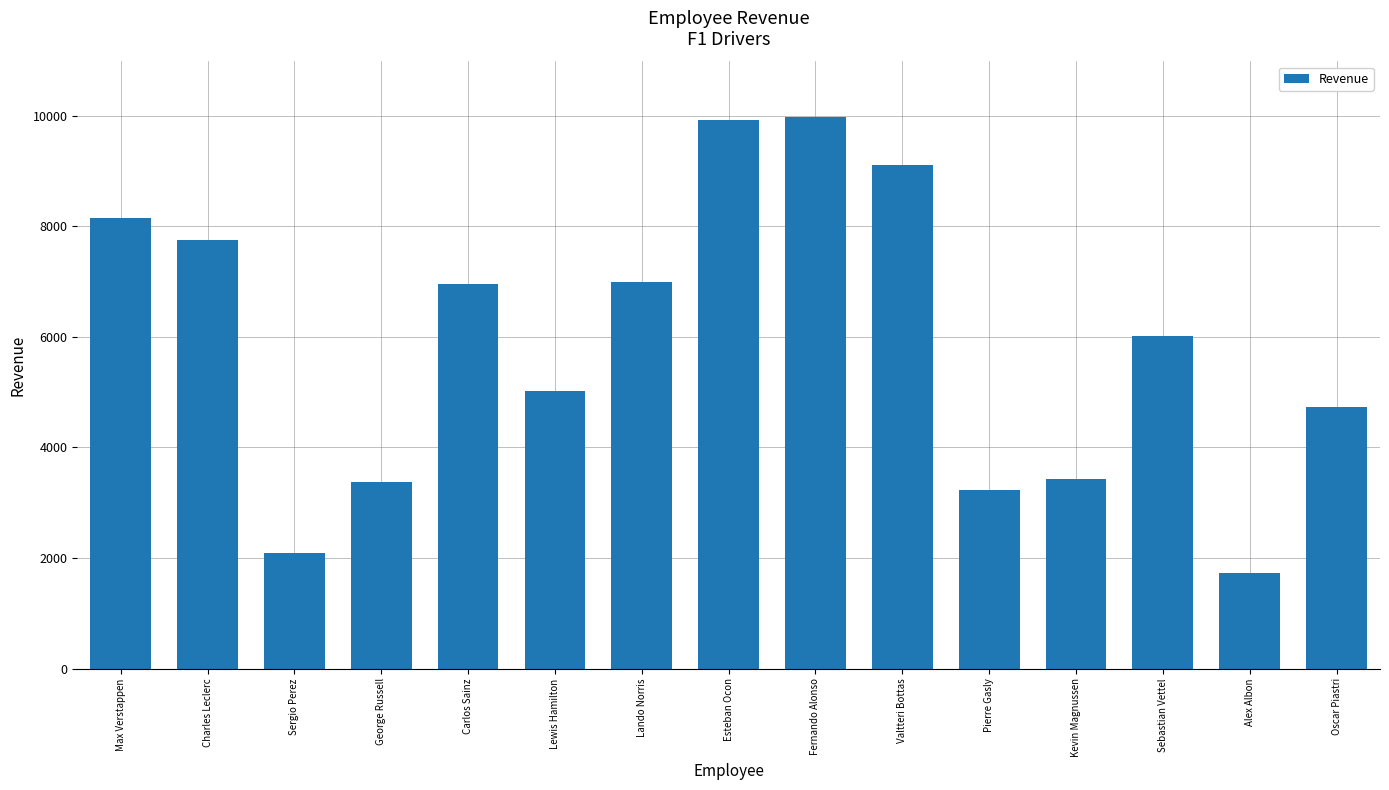

What is the smallest value displayed?

1734.6